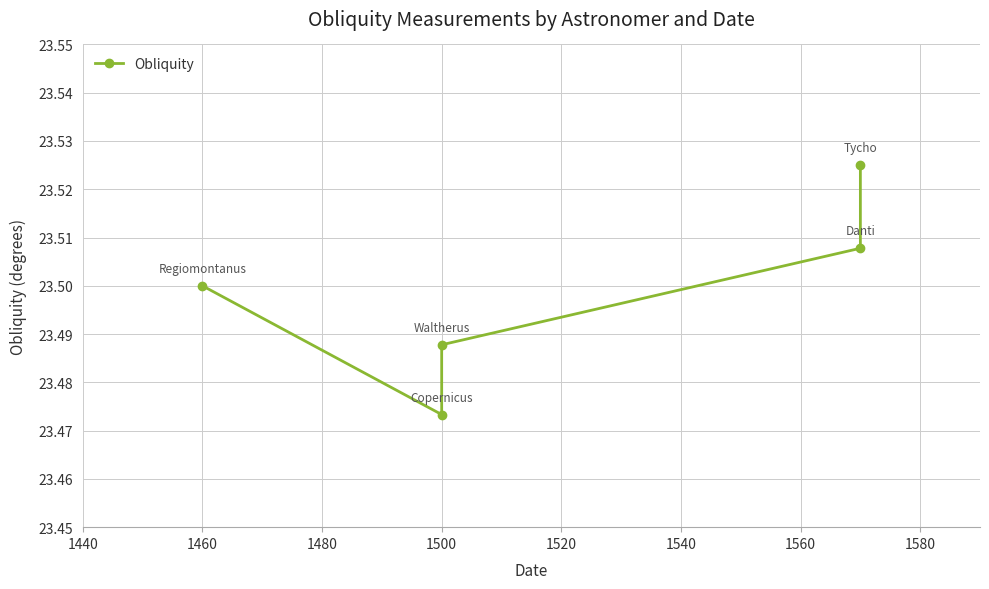

Does the chart have visible grid lines?

Yes